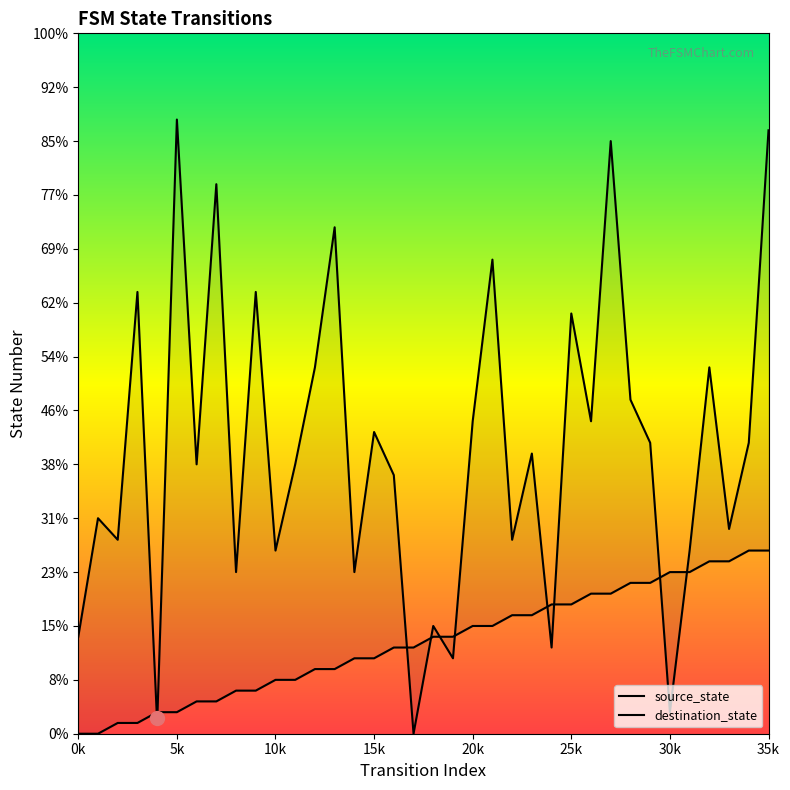

What is the label of the 20th point from the right?

16